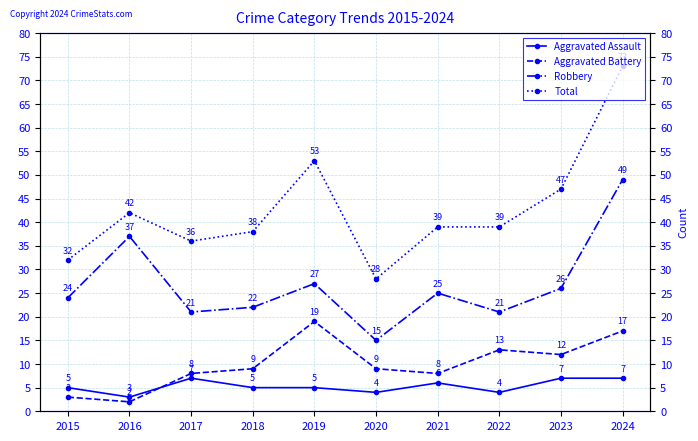

Rank the series at 2016 from highest to lowest value.

Total, Robbery, Aggravated Assault, Aggravated Battery